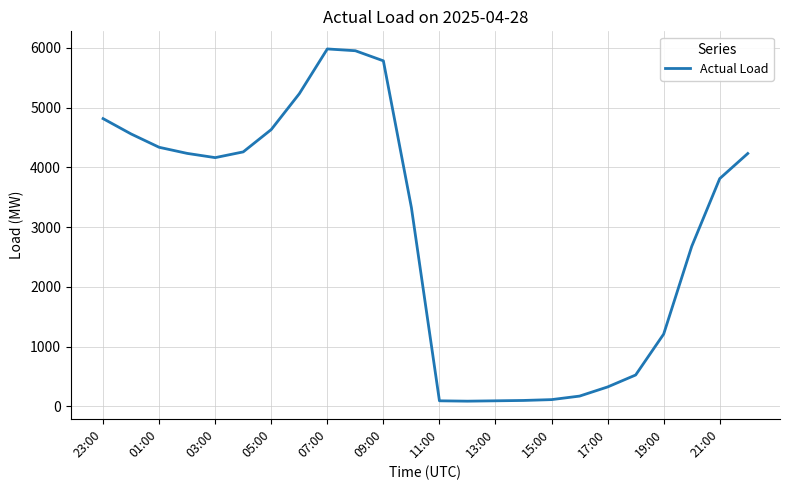

What is the difference between the maximum and minimum values?

5895